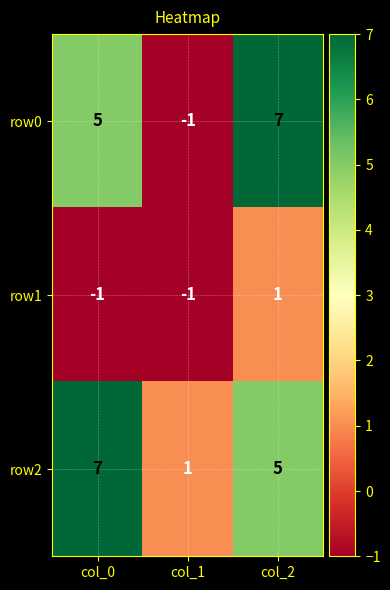

Reading right to left, transcribe all the data shown in this chart.

row0: col_2=7	col_1=-1	col_0=5
row1: col_2=1	col_1=-1	col_0=-1
row2: col_2=5	col_1=1	col_0=7